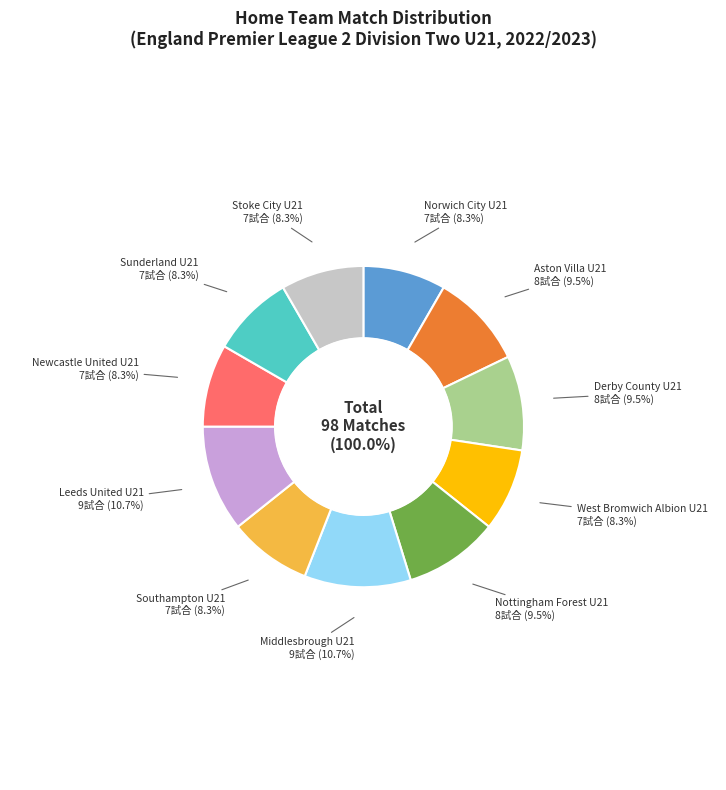

What is the change in value from Nottingham Forest U21 to Sunderland U21?

-1